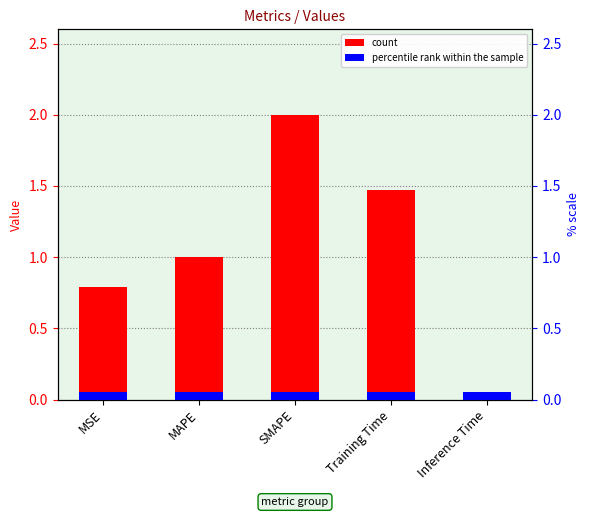

Which has a higher value, SMAPE or Training Time?

SMAPE